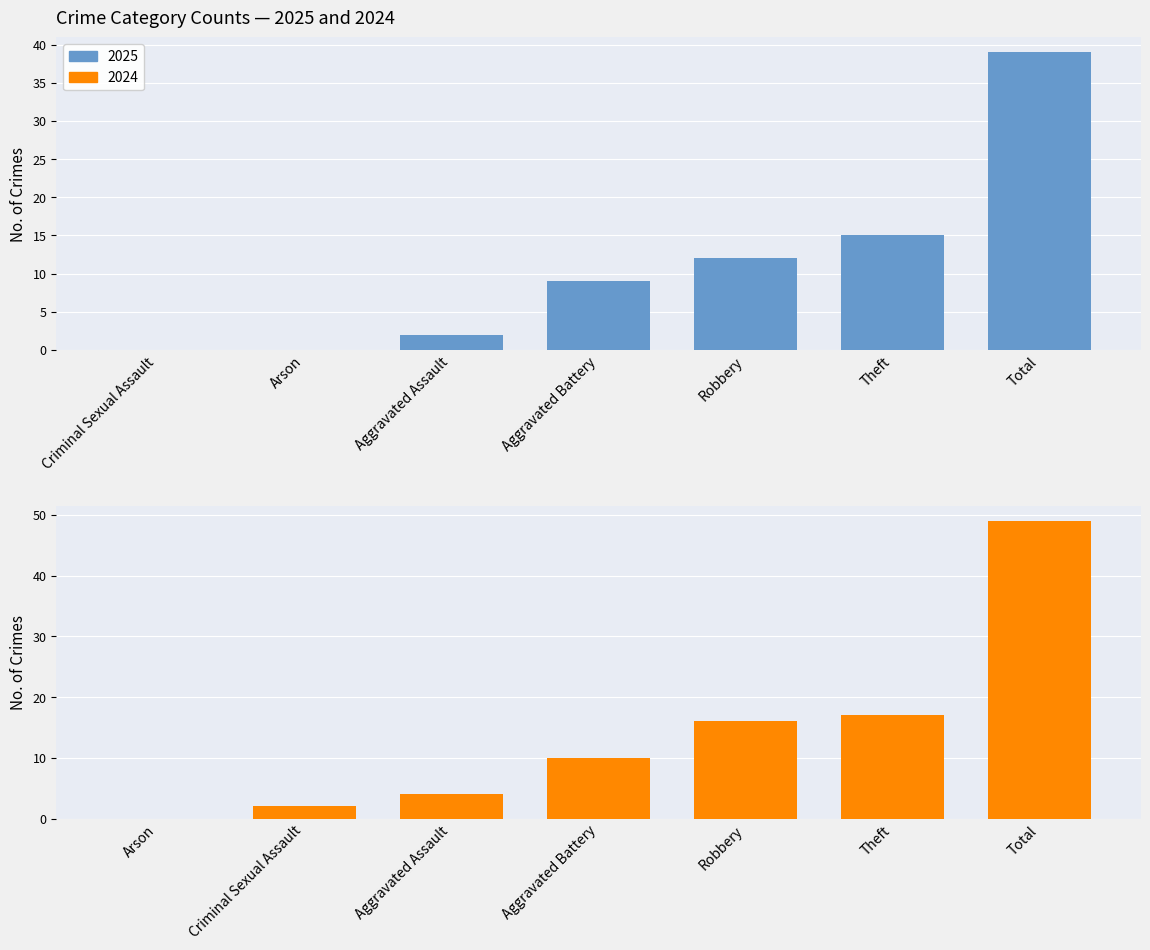

What is the sum of all 2025 values?

77